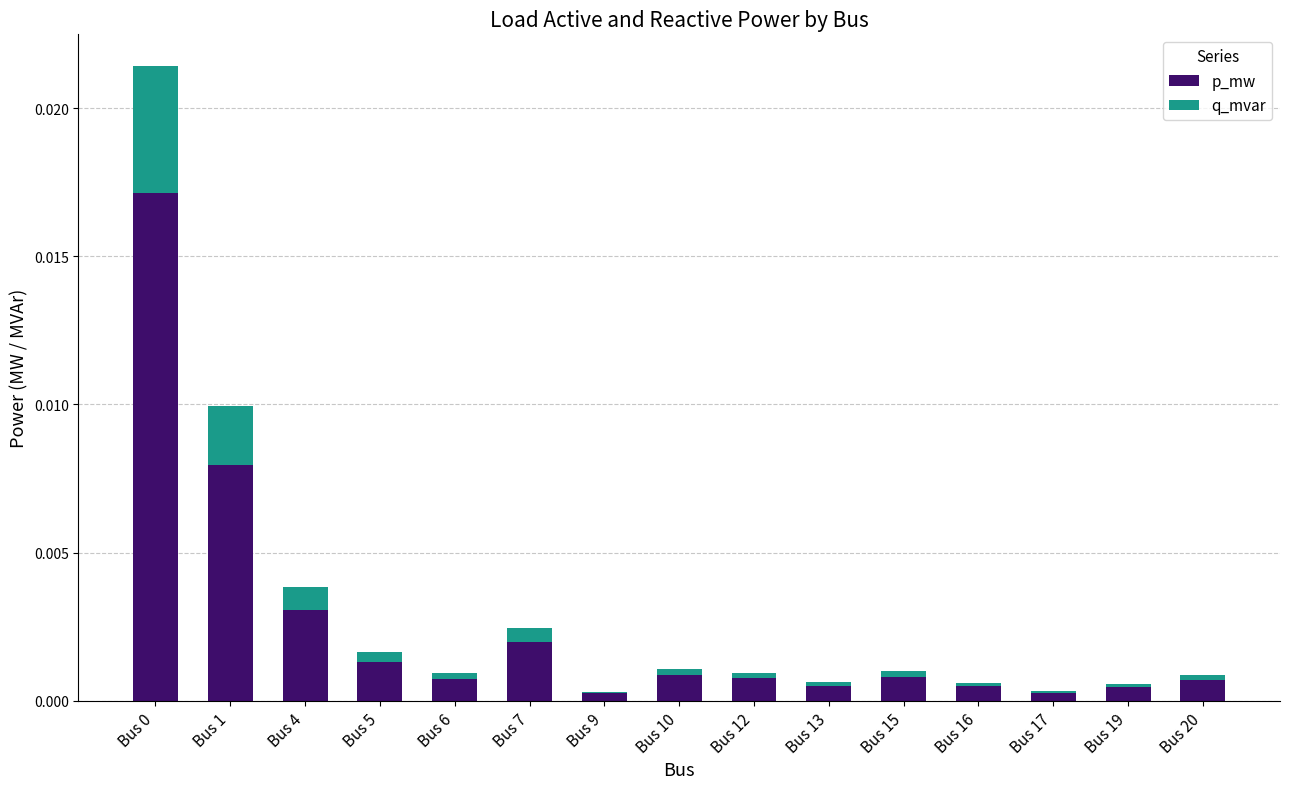

Which category has the lowest value in the p_mw series?

Bus 9